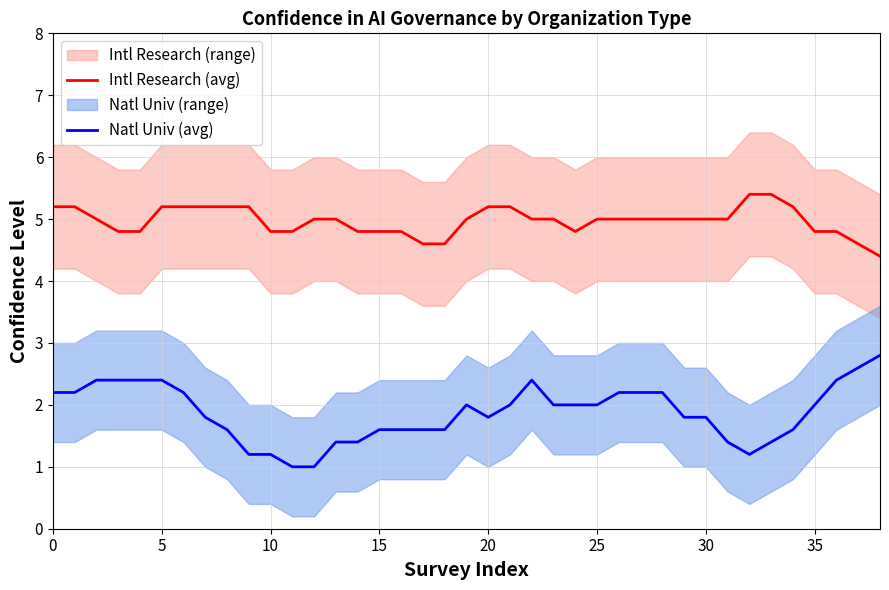

True or false: Intl Research (avg) and Natl Univ (avg) cross at least once.

False